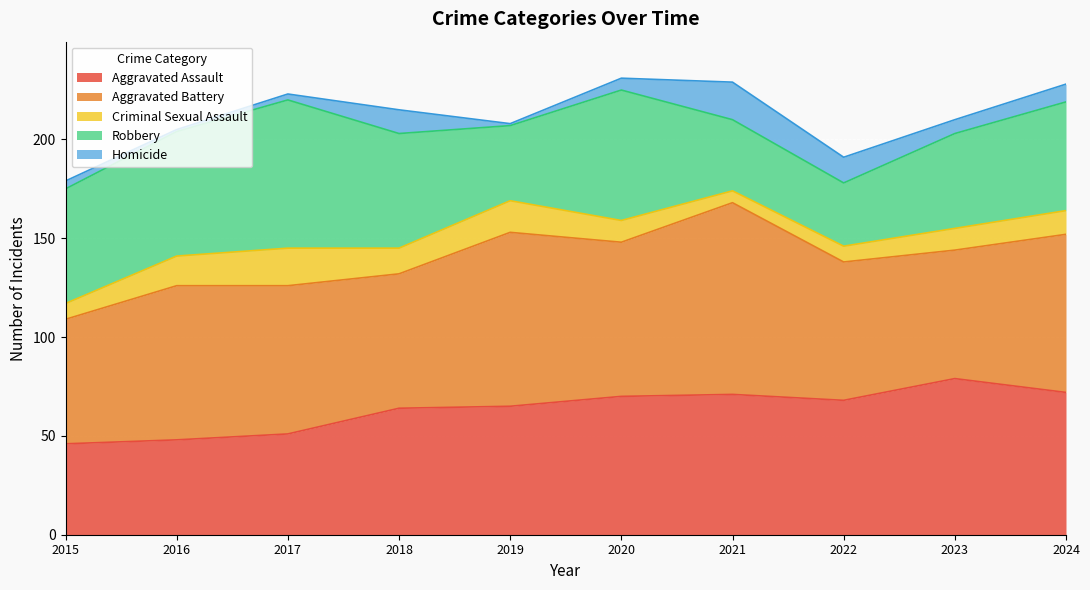

Which series has the largest total across all categories?

Aggravated Battery